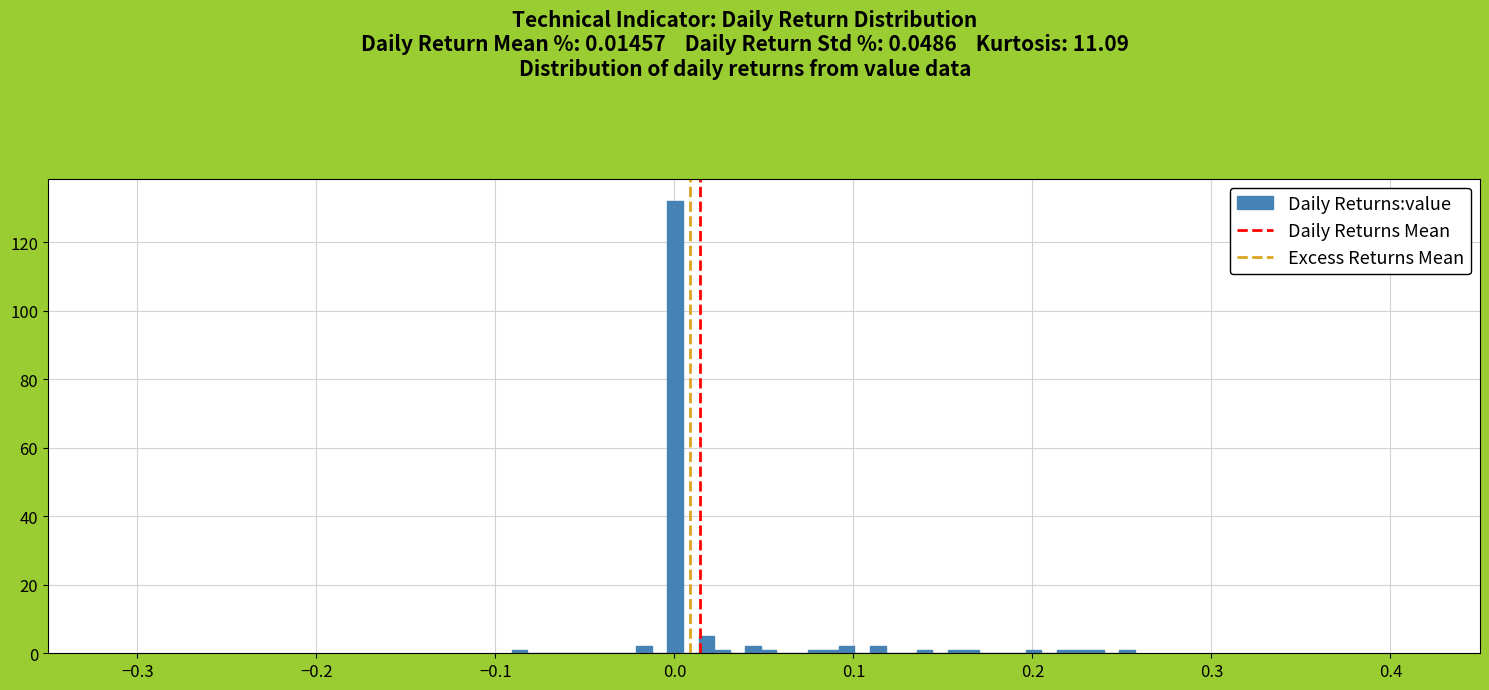

Read against the x-axis, roughly where is the centre of the tallest bar?

0.00